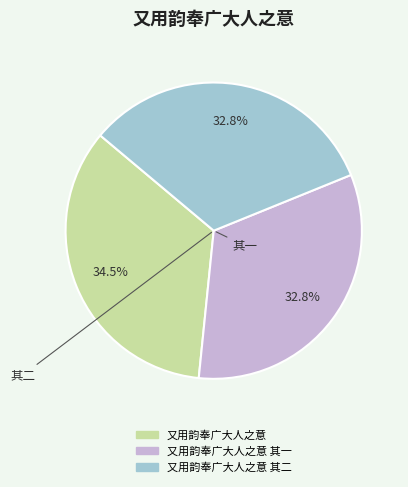

Is there any slice that represents more than half of the pie?

No